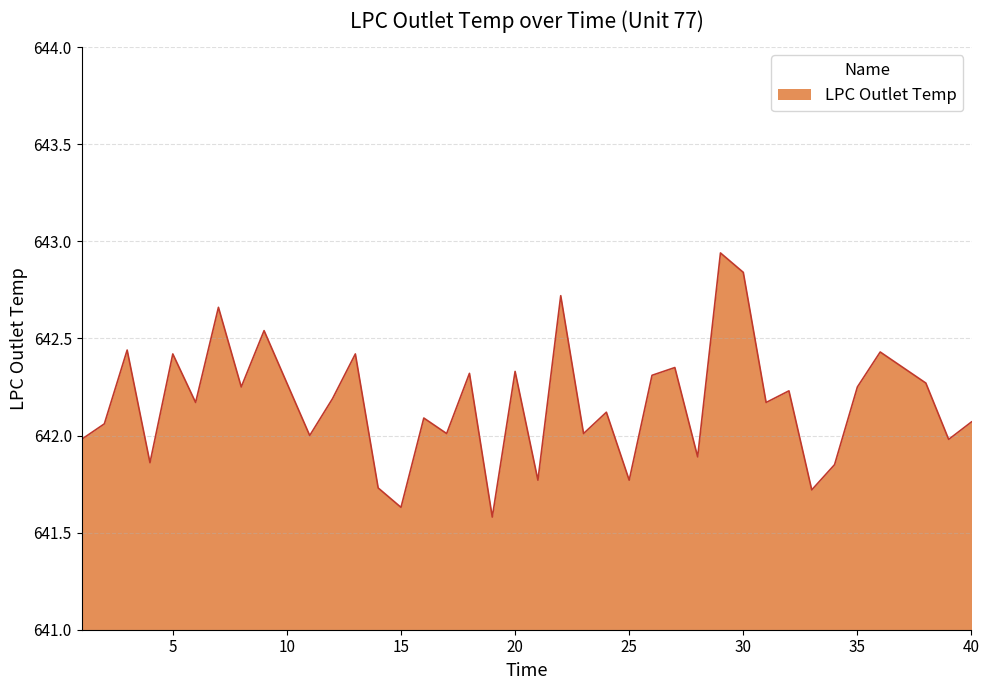

What is the smallest value displayed?

641.6